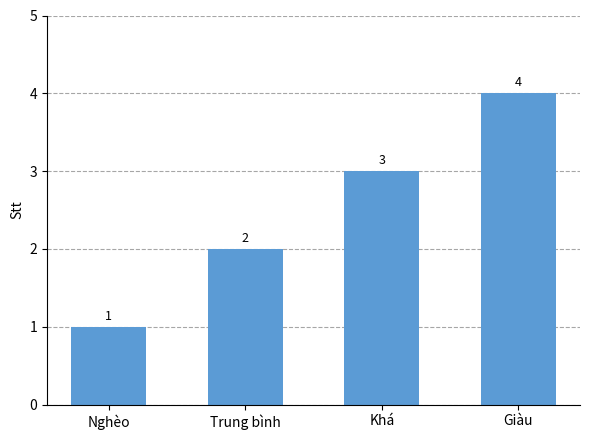

The value at Nghèo is 1. True or false?

True